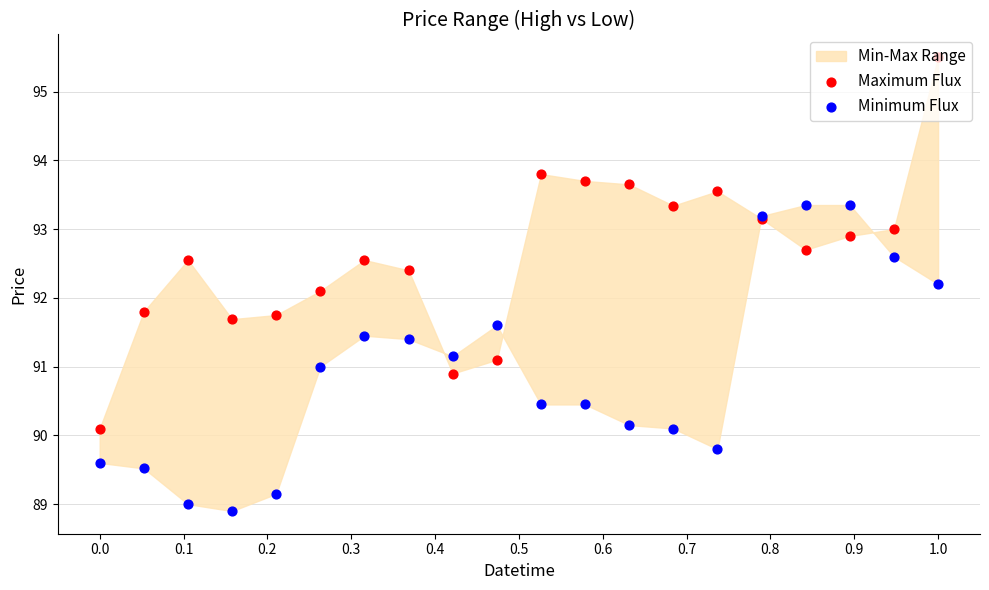

Which series has the widest spread of Y values?

Maximum Flux